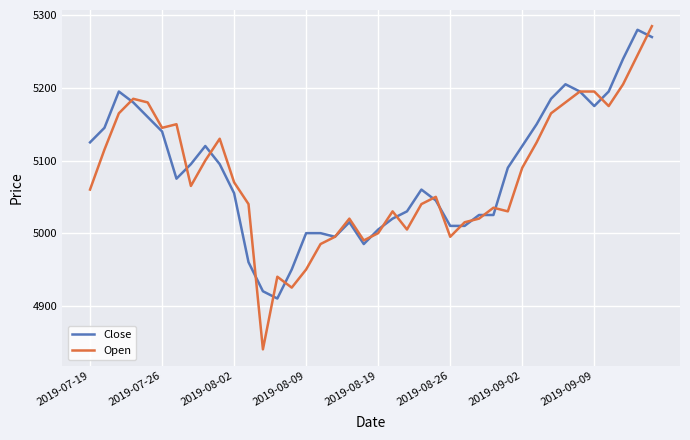

Reading left to right, extract all data points from this chart.

Close: 5125	5145	5195	5180	5160	5140	5075	5095	5120	5095	5055	4960	4920	4910	4950	5000	5000	4995	5015	4985	5005	5020	5030	5060	5045	5010	5010	5025	5025	5090	5120	5150	5185	5205	5195	5175	5195	5240	5280	5270
Open: 5060	5115	5165	5185	5180	5145	5150	5065	5100	5130	5070	5040	4840	4940	4925	4950	4985	4995	5020	4990	5000	5030	5005	5040	5050	4995	5015	5020	5035	5030	5090	5125	5165	5180	5195	5195	5175	5205	5245	5285